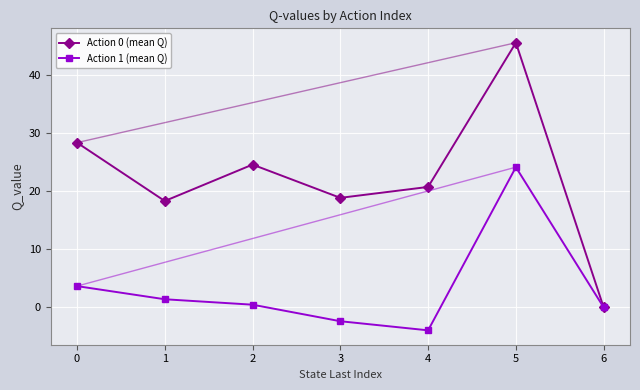

The Action 0 (mean Q) series shows 18.3 at 1. True or false?

True